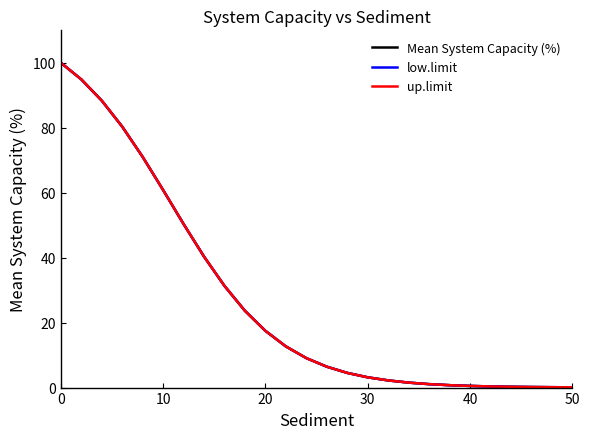

Is this an area chart (filled region under the line)?

No